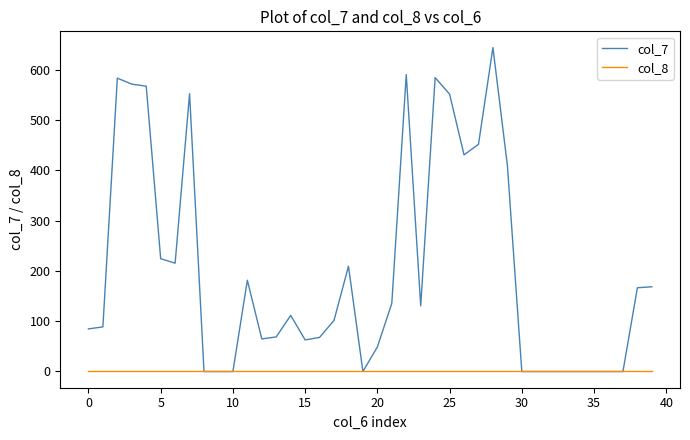

Which series has the largest range (max minus min)?

col_7